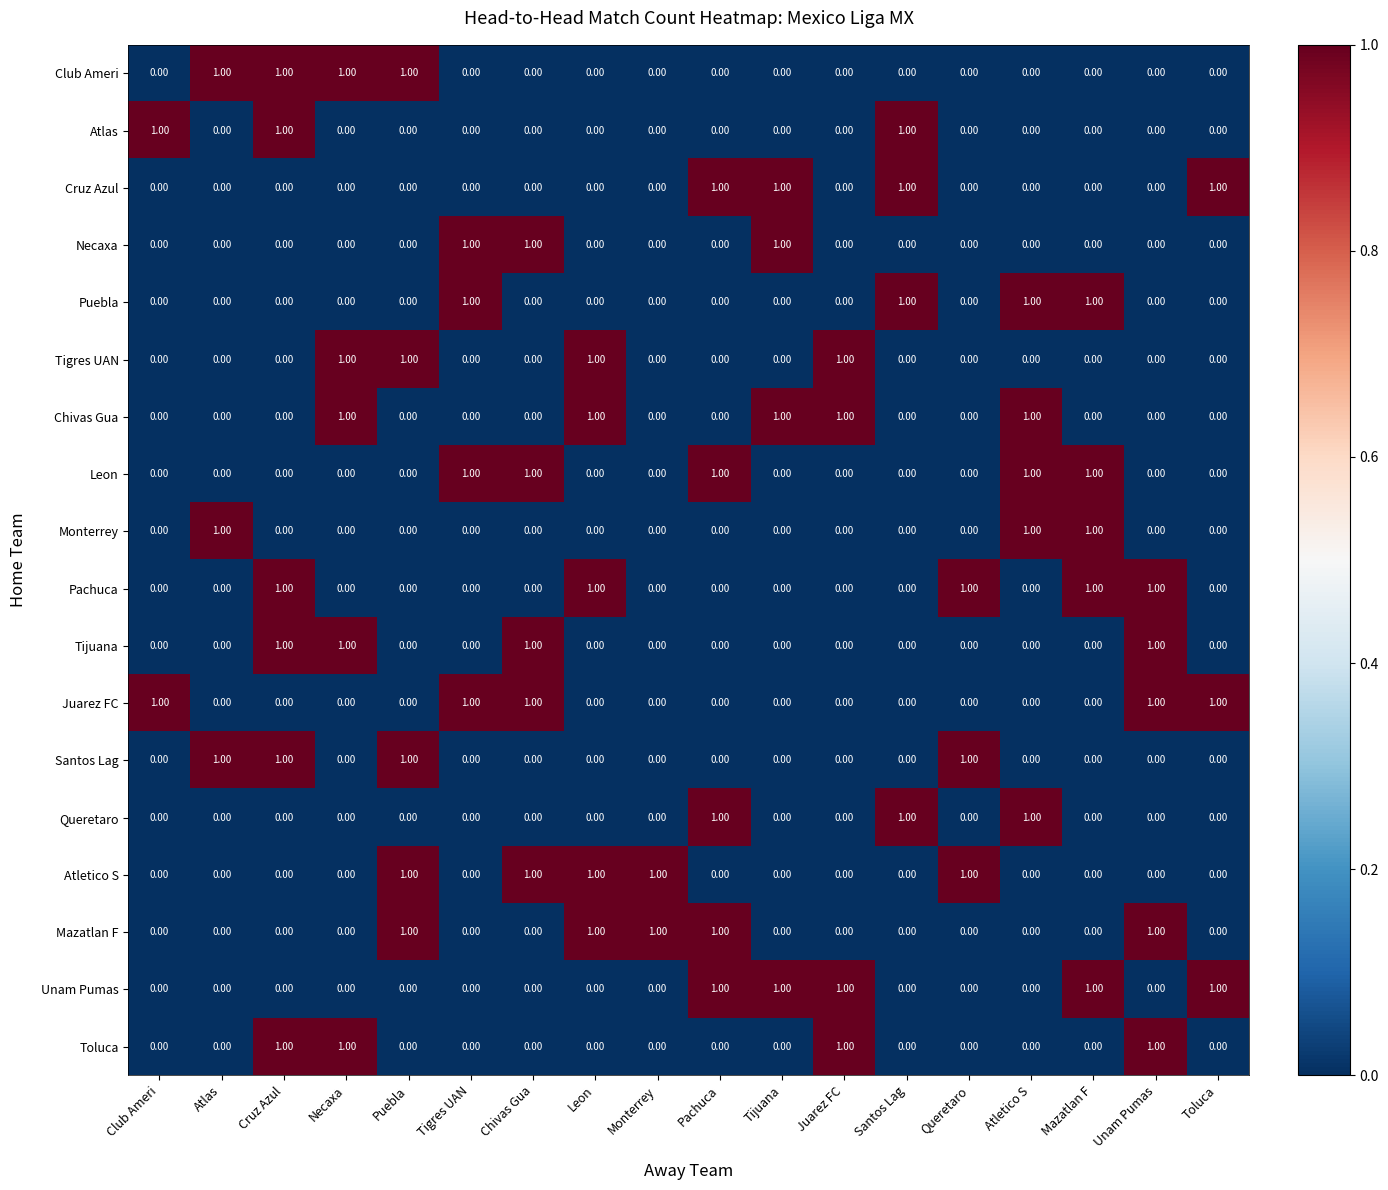

What is the greatest value displayed?

1